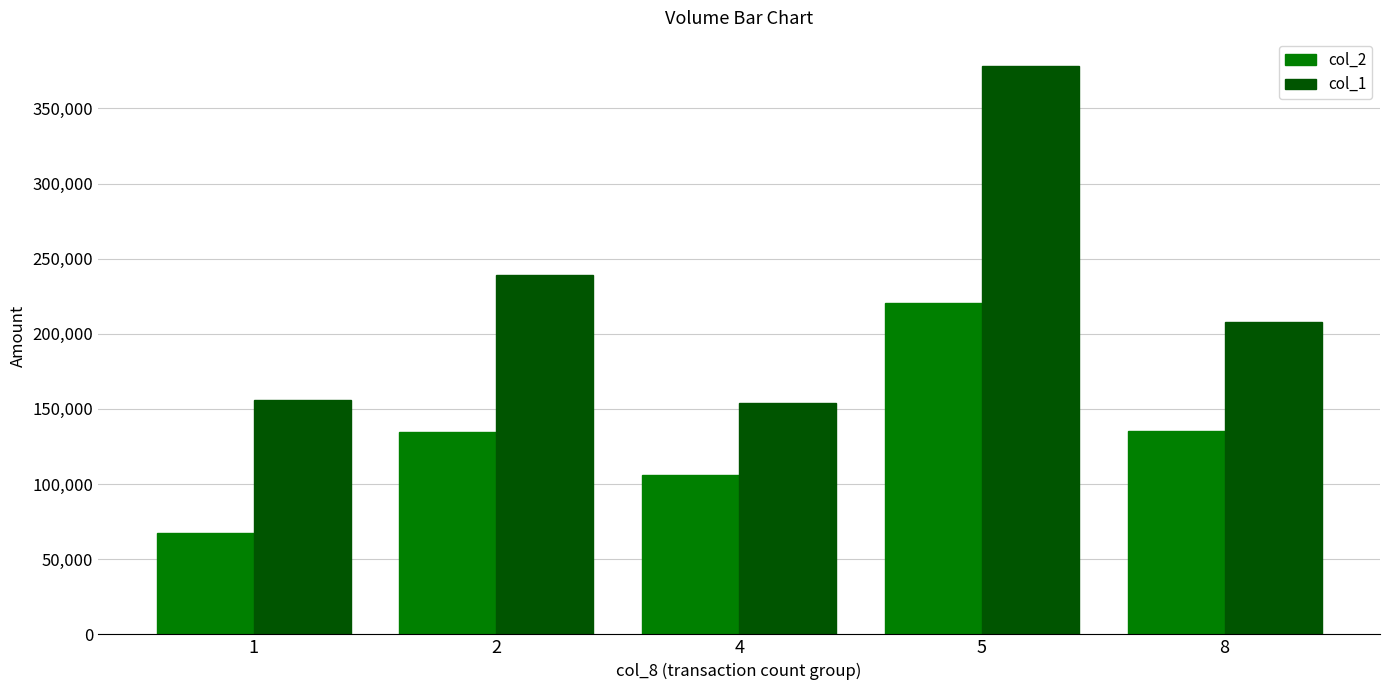

Which category has the lowest value in the col_2 series?

1